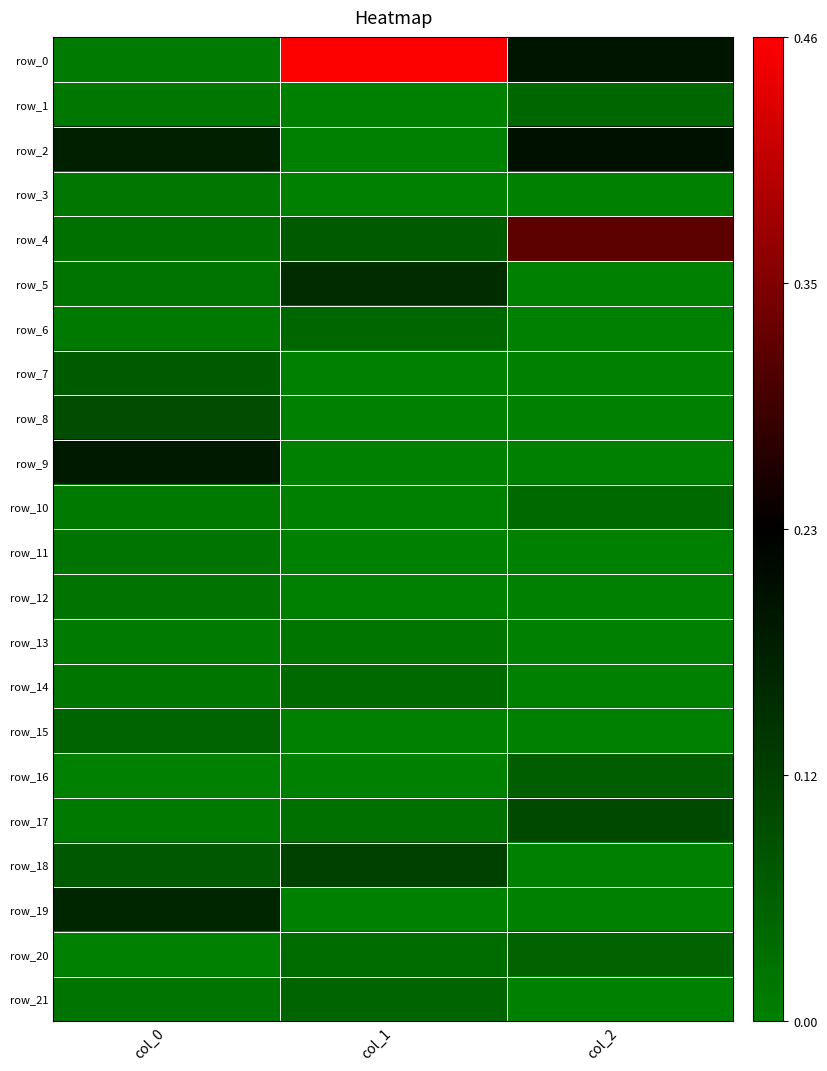

Reading left to right, transcribe all the data shown in this chart.

row_0: 0.0	0.5	0.2
row_1: 0.0	0.0	0.0
row_2: 0.2	0.0	0.2
row_3: 0.0	0.0	0.0
row_4: 0.0	0.1	0.3
row_5: 0.0	0.1	0.0
row_6: 0.0	0.0	0.0
row_7: 0.1	0.0	0.0
row_8: 0.1	0.0	0.0
row_9: 0.2	0.0	0.0
row_10: 0.0	0.0	0.0
row_11: 0.0	0.0	0.0
row_12: 0.0	0.0	0.0
row_13: 0.0	0.0	0.0
row_14: 0.0	0.0	0.0
row_15: 0.0	0.0	0.0
row_16: 0.0	0.0	0.1
row_17: 0.0	0.0	0.1
row_18: 0.1	0.1	0.0
row_19: 0.2	0.0	0.0
row_20: 0.0	0.0	0.1
row_21: 0.0	0.0	0.0